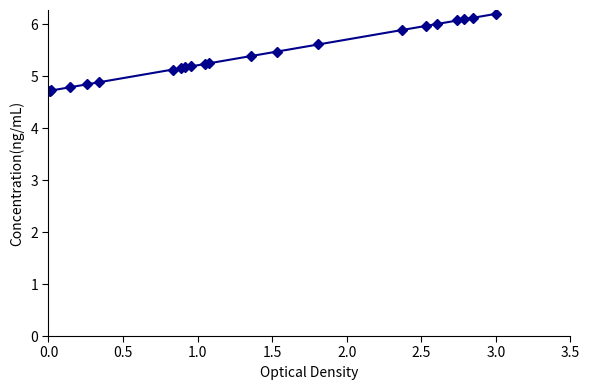

What is the value of the 18th point from the left?

6.0